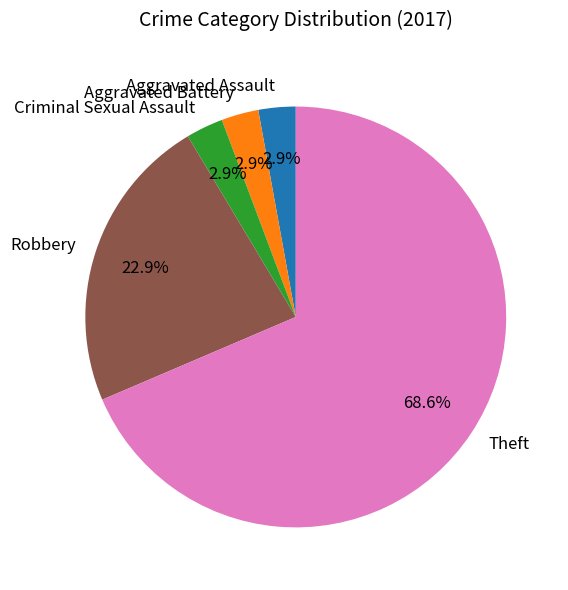

How many segments does this pie chart have?

5